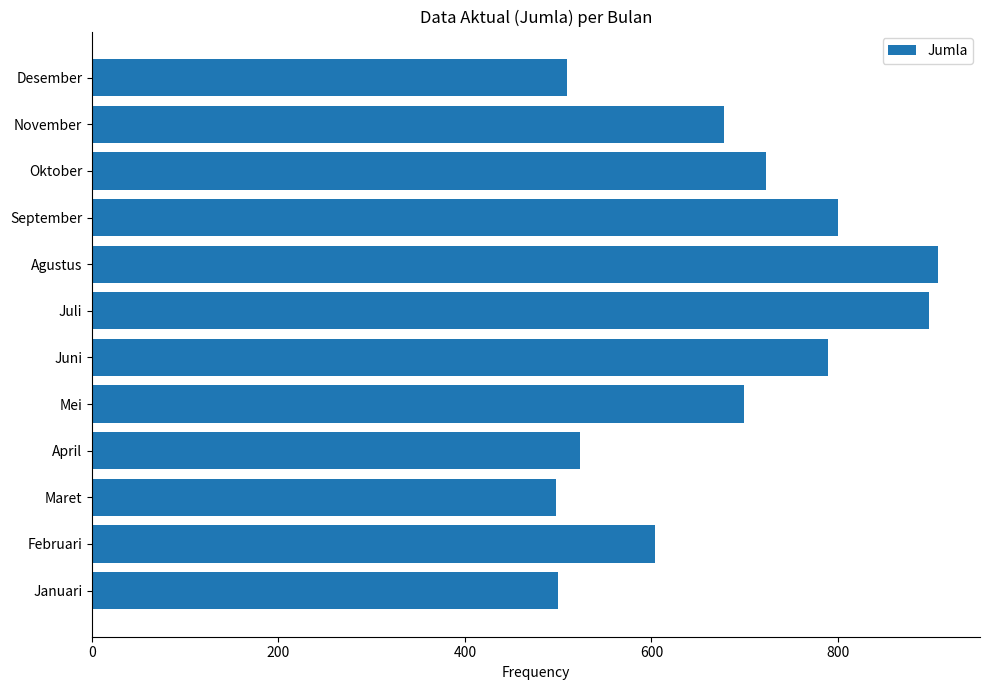

What is the change in value from Oktober to November?

-45